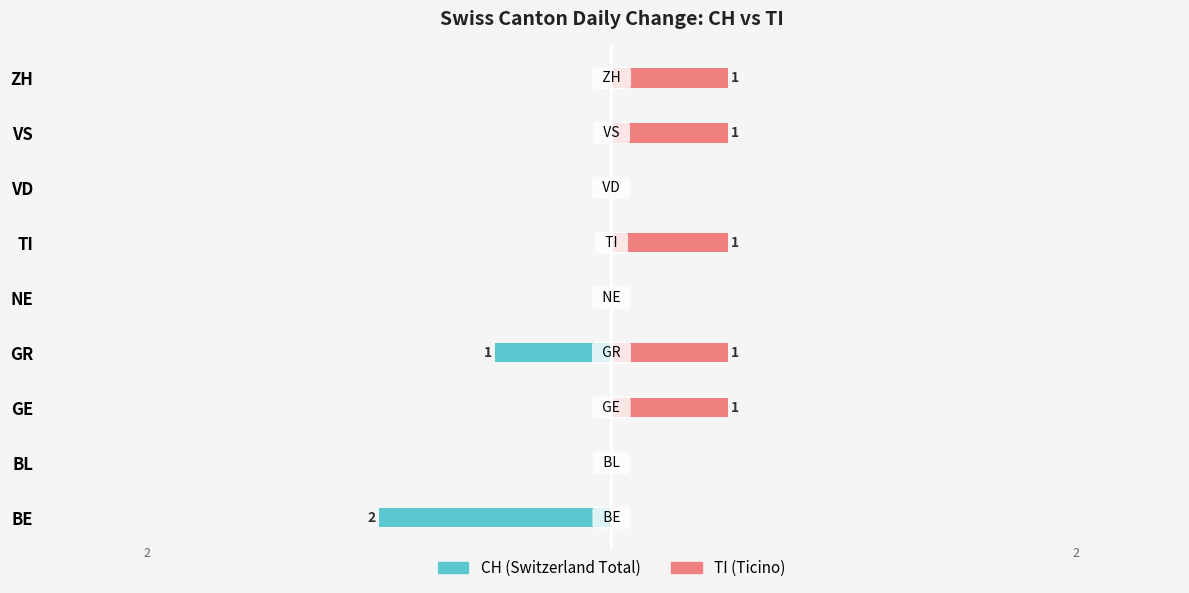

How many bars are there in each group?

2